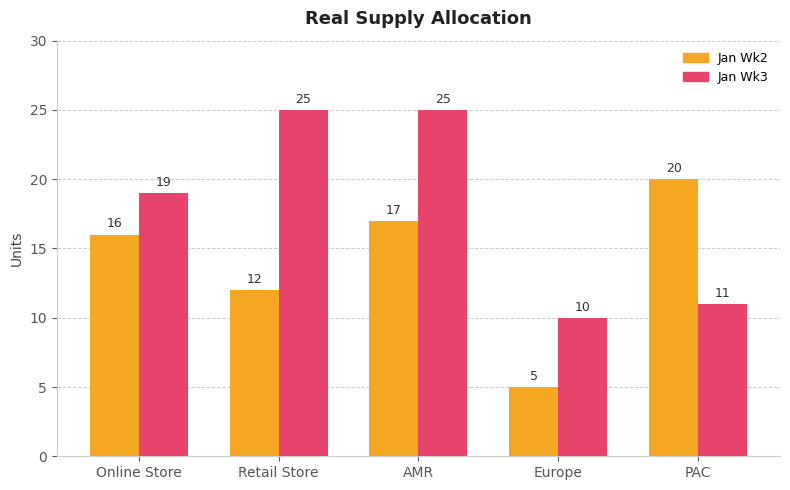

How many groups of bars are there?

5